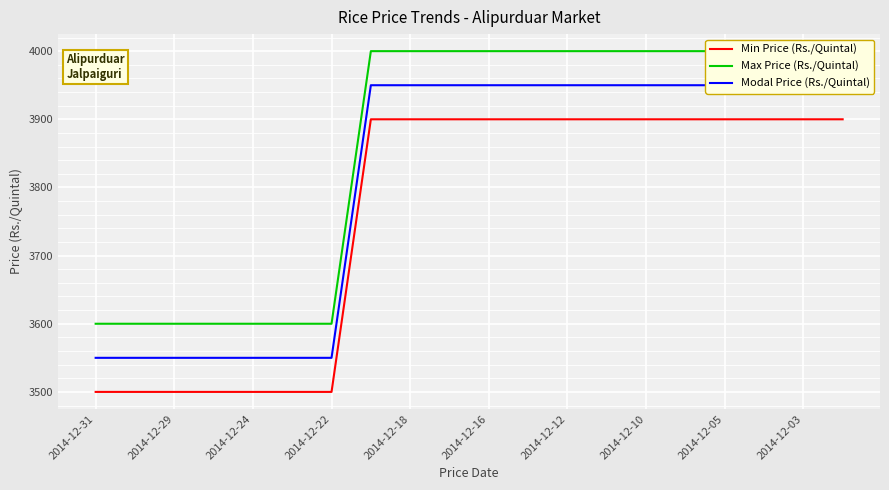

The Min Price (Rs./Quintal) series shows 3500 at 2014-12-31. True or false?

True